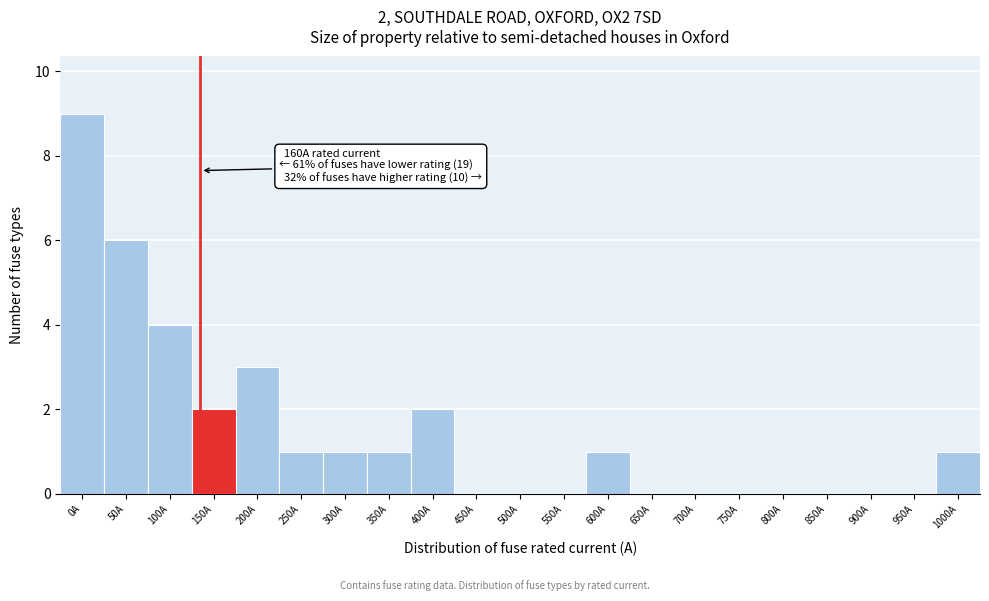

Reading right to left, list all the values displayed in this chart.

1000A=1	950A=0	900A=0	850A=0	800A=0	750A=0	700A=0	650A=0	600A=1	550A=0	500A=0	450A=0	400A=2	350A=1	300A=1	250A=1	200A=3	150A=2	100A=4	50A=6	0A=9